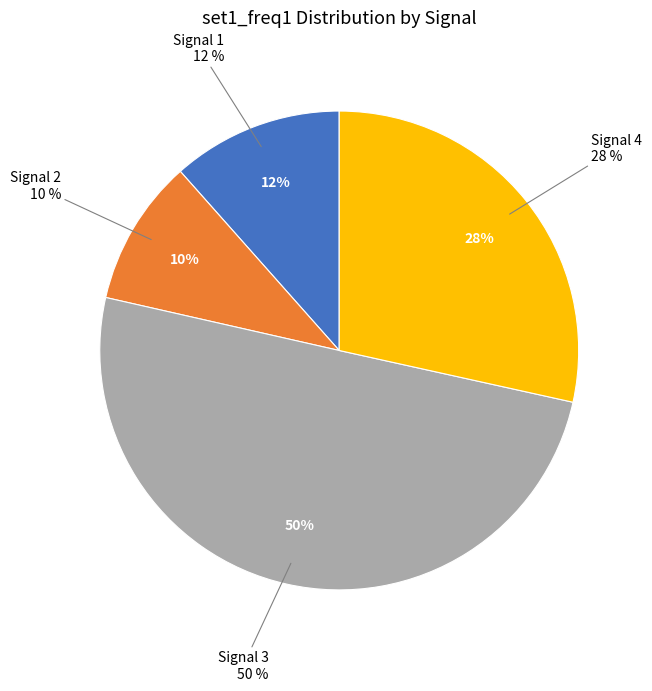

How many slices are in this pie chart?

4